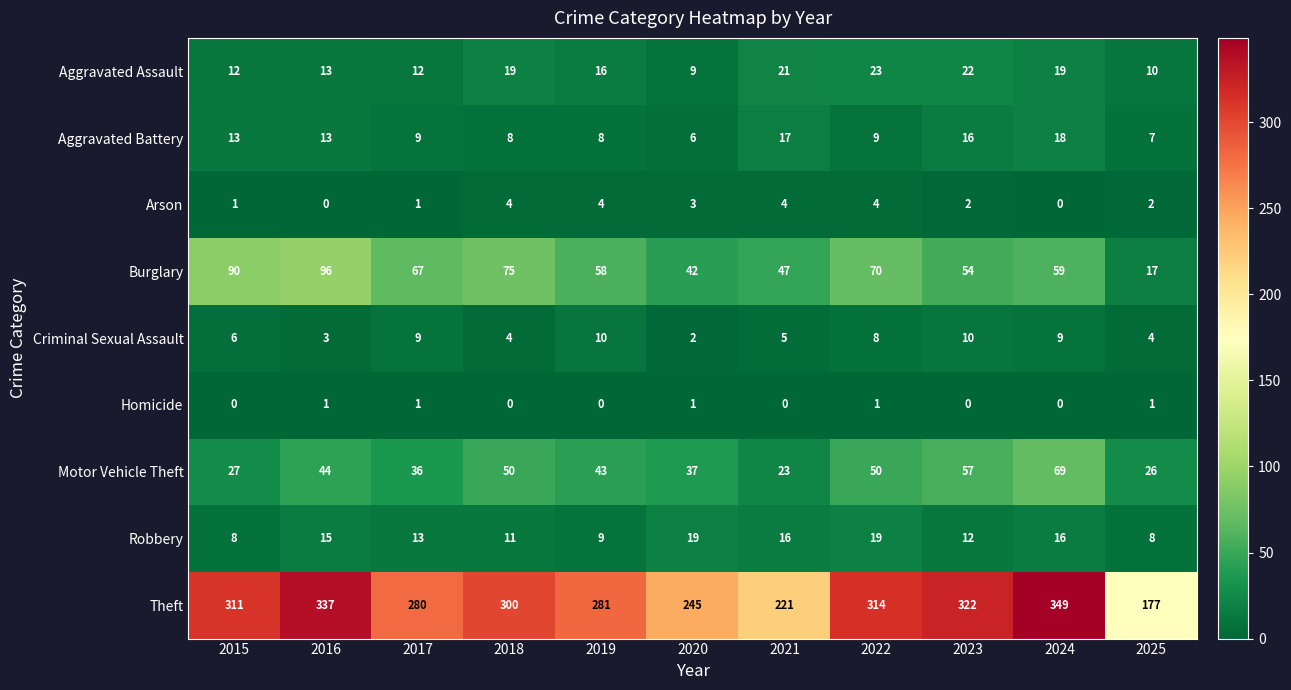

True or false: Arson has a value of 2 at 2022.

False